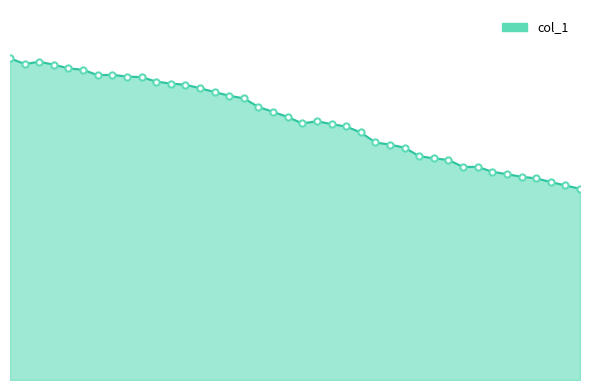

What is the total value across all series at 22?

179.7